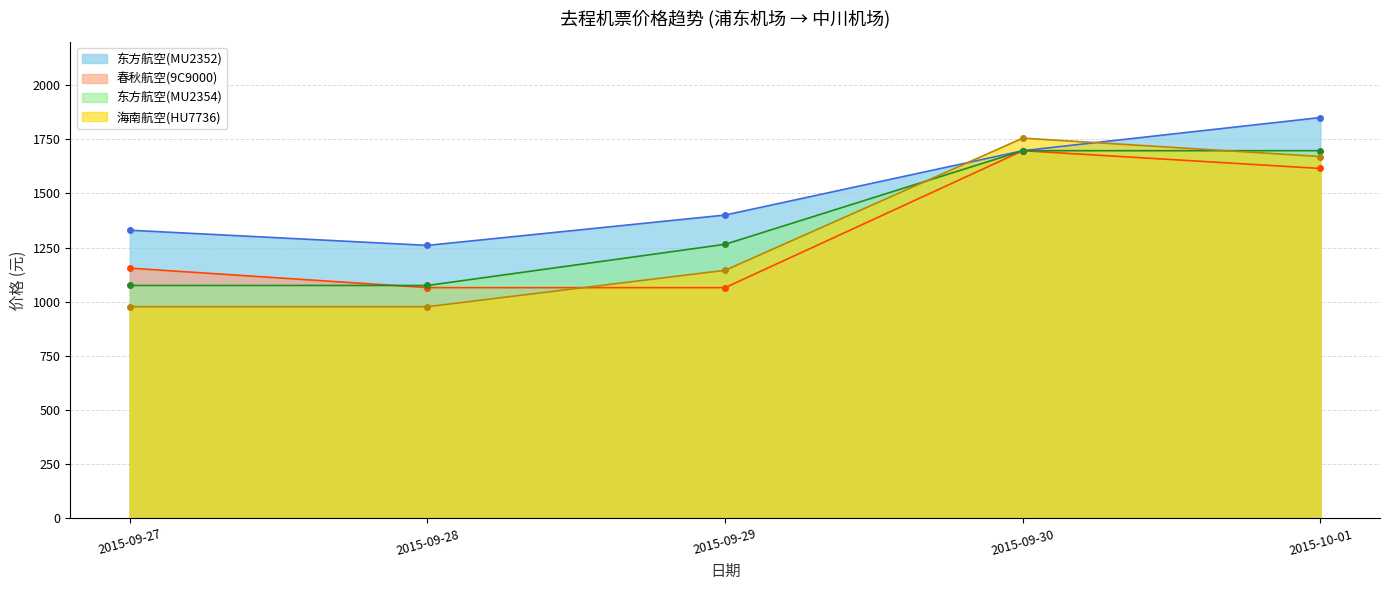

Which category has the highest value across all series?

2015-10-01